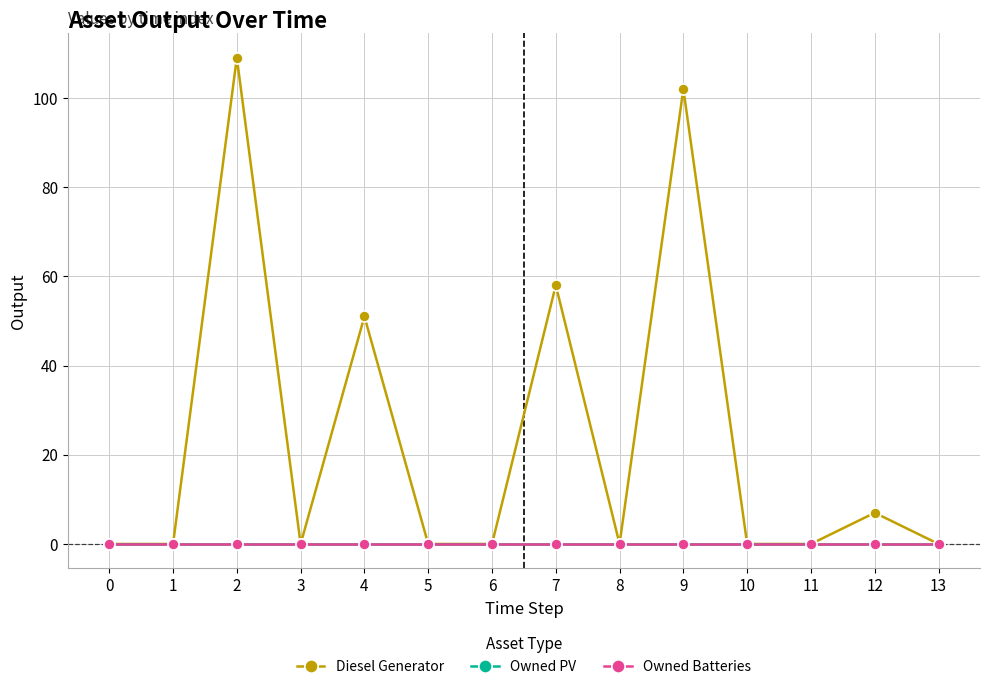

Does the chart have visible grid lines?

Yes